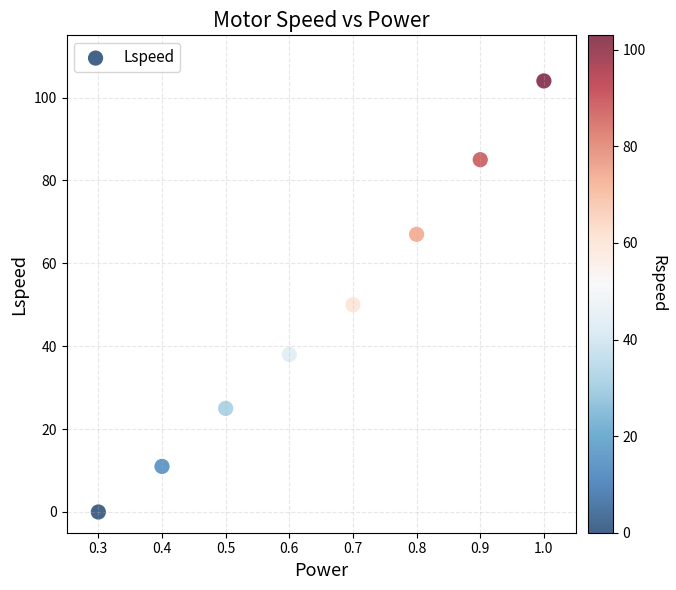

What is the average Y value?

48